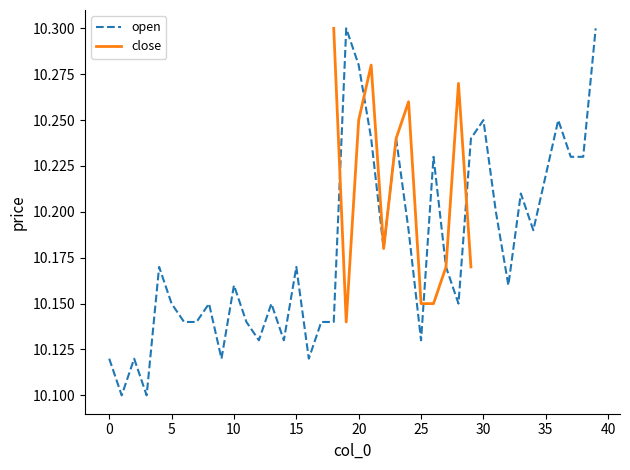

True or false: the data shows 10.1 at 25.

True